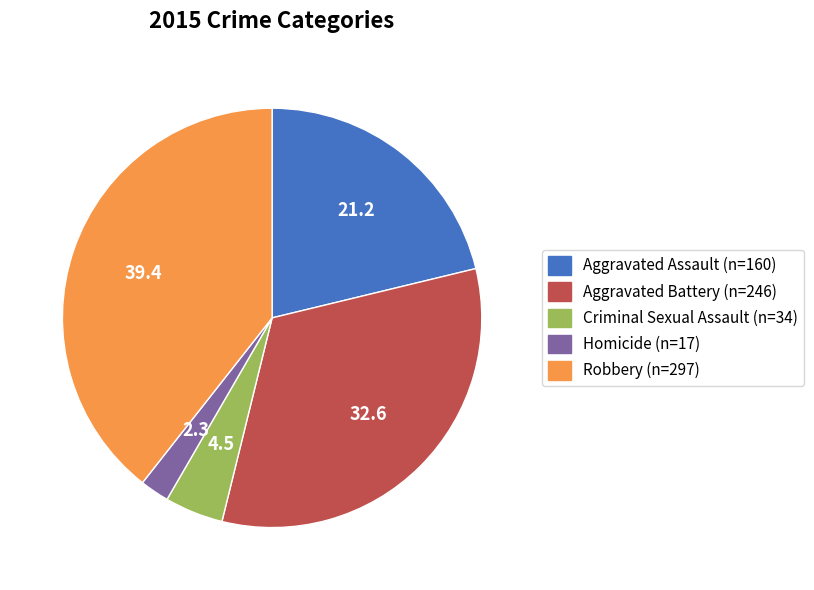

How many slices are in this pie chart?

5